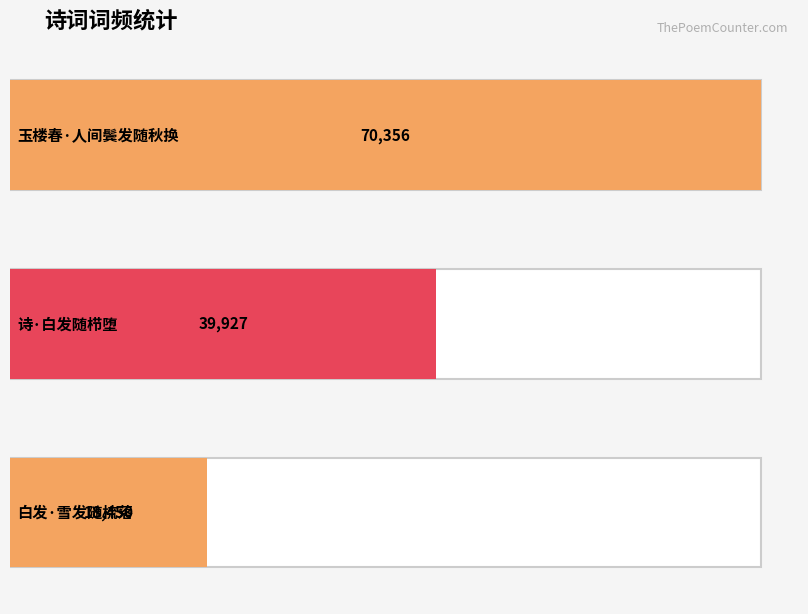

The chart shows a value of 29094 at 白发·雪发随梳落. True or false?

False